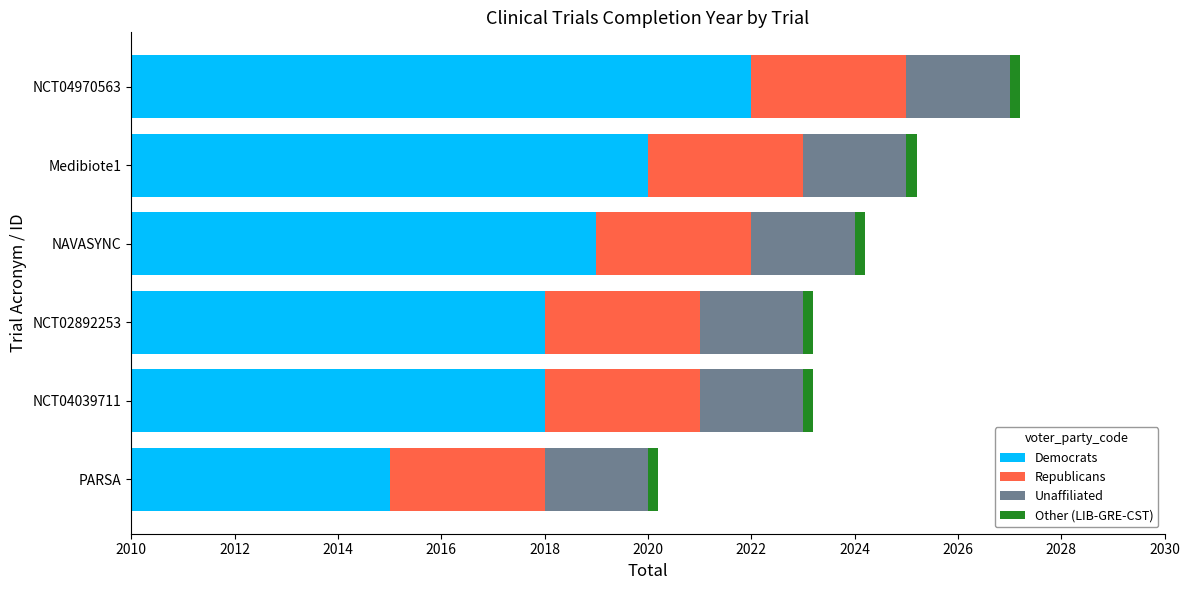

At which category is the sum across all series the highest?

NCT04970563